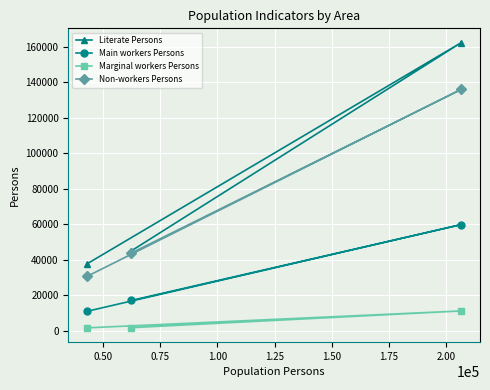

What is the highest value of the Literate Persons series?

162375